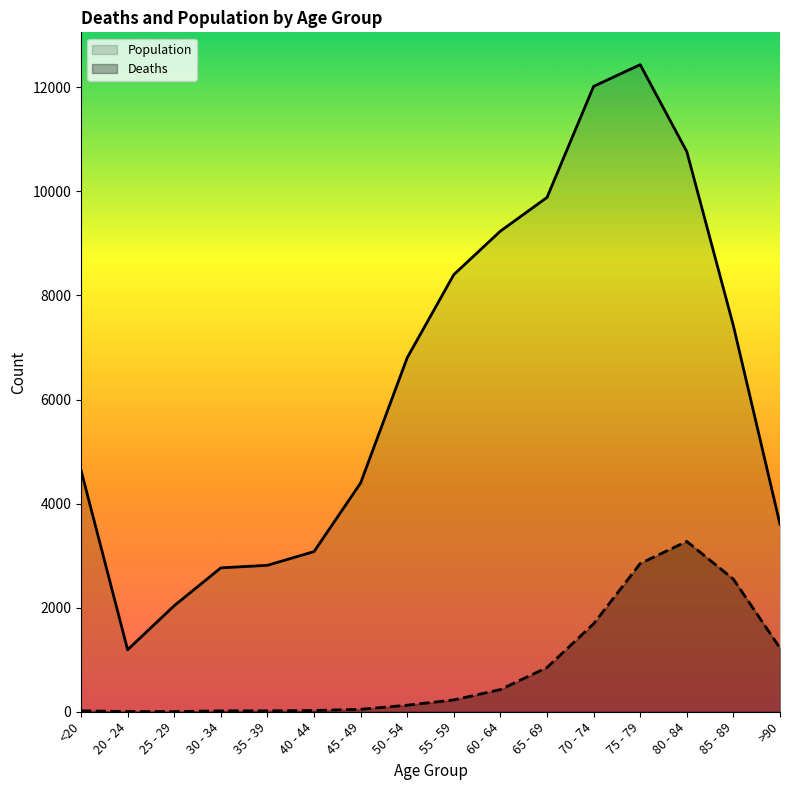

What is the difference between the highest and lowest values at 35 - 39?

2796